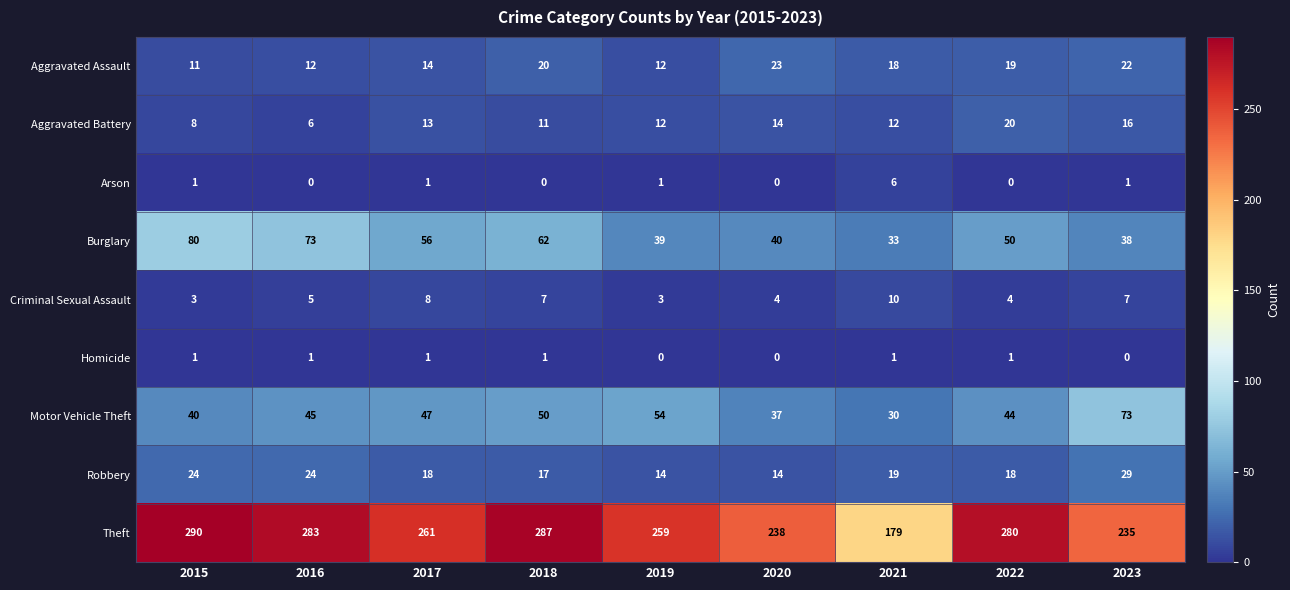

Which series changed the most between 2015 and 2023?

Theft